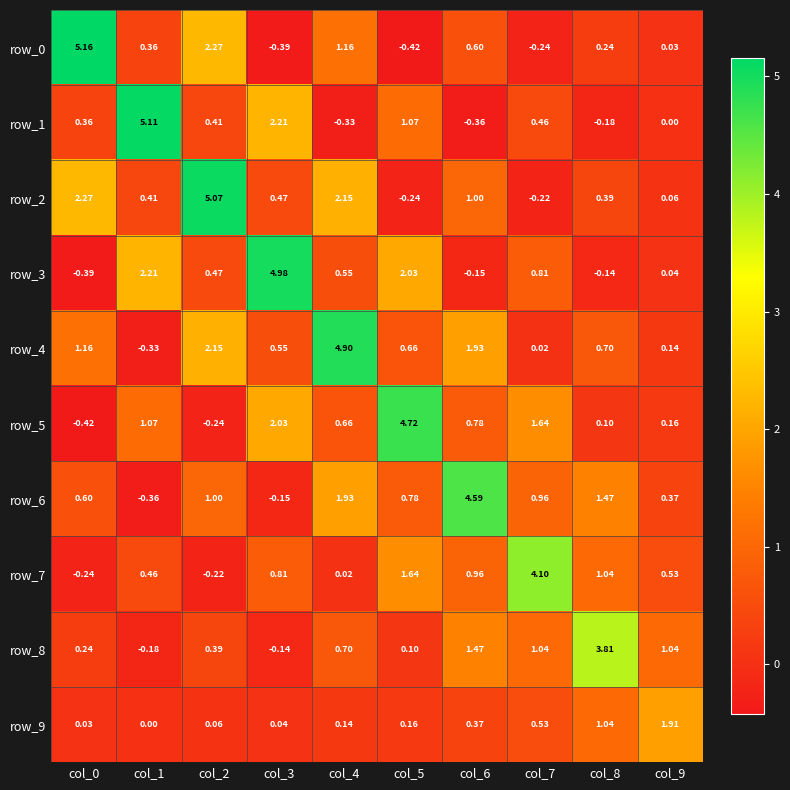

The row_6 series shows 0.6 at col_0. True or false?

True